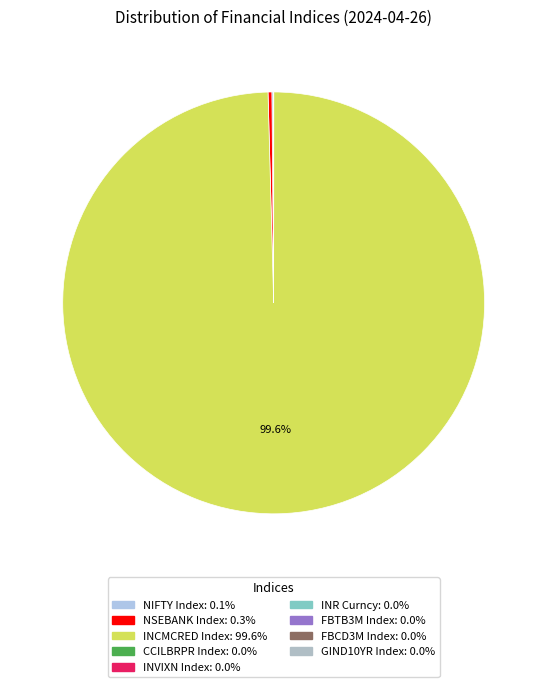

Which has a higher value, FBCD3M Index or INCMCRED Index?

INCMCRED Index